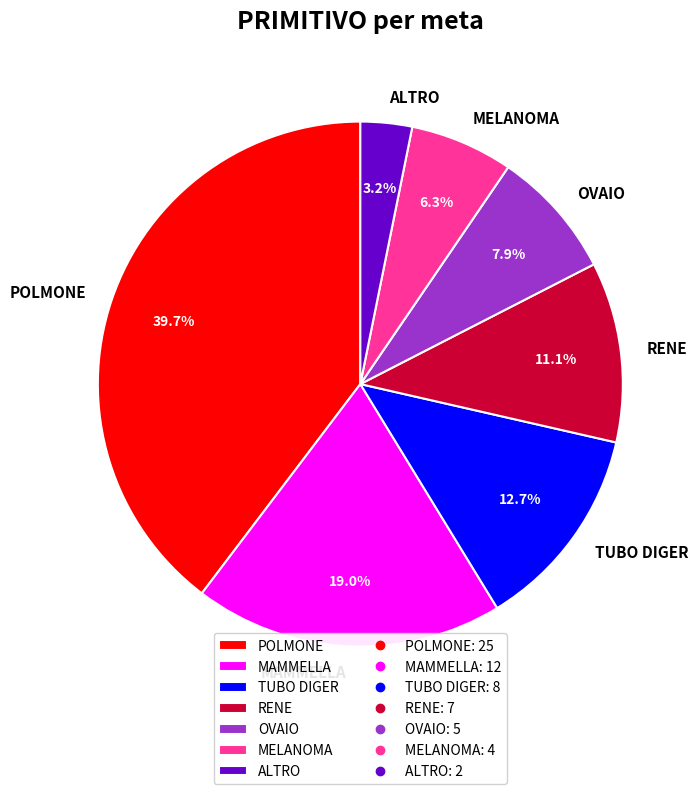

How many segments does this pie chart have?

7